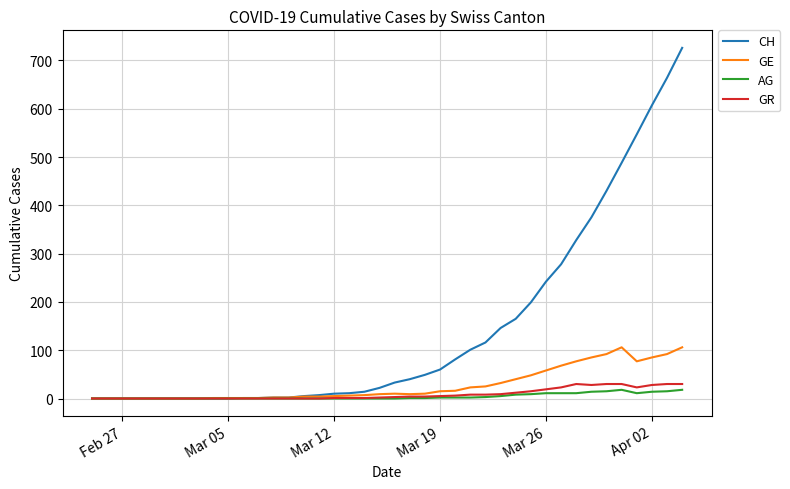

Which series has the largest range (max minus min)?

CH